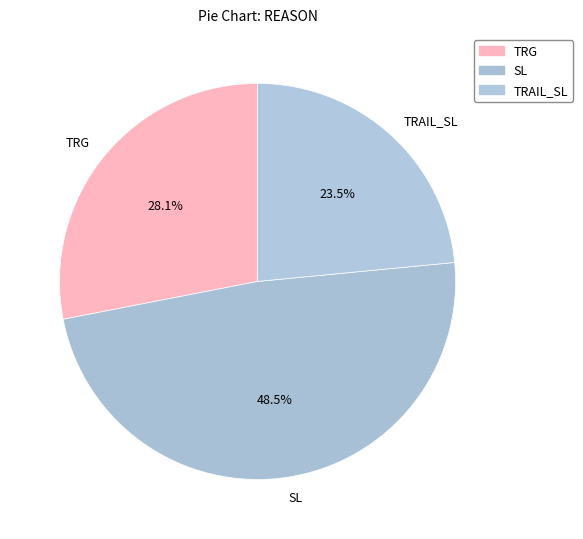

Combined, what portion of the pie is TRG and SL?

76.5%